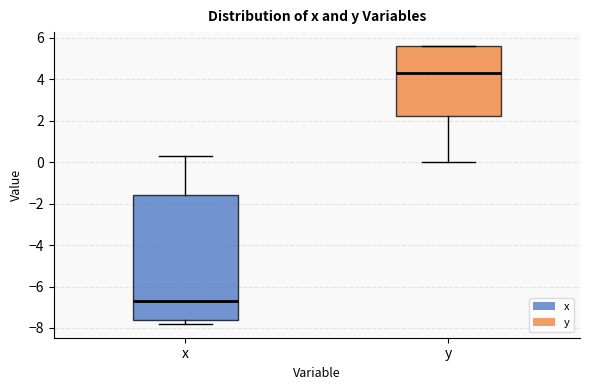

Which box has the lowest median line?

x